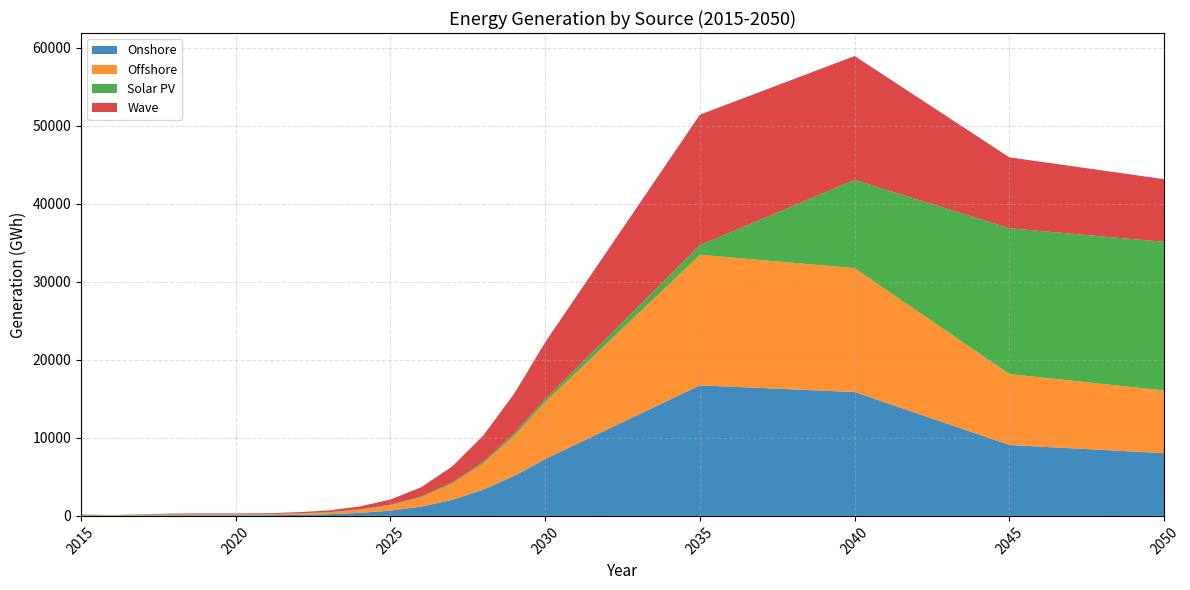

Reading left to right, extract all data points from this chart.

Onshore: 47.5	25.7	52.3	79.9	84.4	83.8	91.5	142.4	220.3	386.6	678.3	1194.8	2069.0	3366.2	5128.8	7290.2	16726.7	15868.8	9085.7	8034.3
Offshore: 47.5	25.7	52.3	79.9	84.4	83.8	91.5	142.4	220.3	386.6	678.3	1194.8	2069.0	3366.2	5128.8	7290.2	16726.7	15868.8	9085.7	8034.3
Solar PV: 47.5	25.7	52.3	65.0	65.5	64.7	65.3	47.1	36.4	47.5	67.5	98.5	143.5	204.0	281.6	376.4	1223.2	11309.6	18681.3	19038.4
Wave: 47.5	25.7	52.3	79.9	84.4	83.8	91.5	142.4	220.3	386.6	678.3	1194.8	2069.0	3366.2	5128.8	7290.2	16726.7	15868.8	9085.7	8034.3